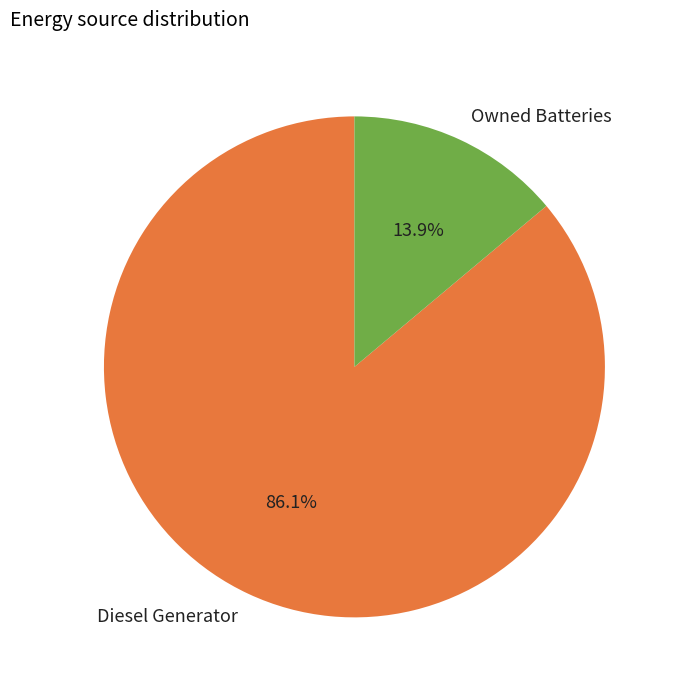

Rank the categories by value from highest to lowest.

Diesel Generator, Owned Batteries